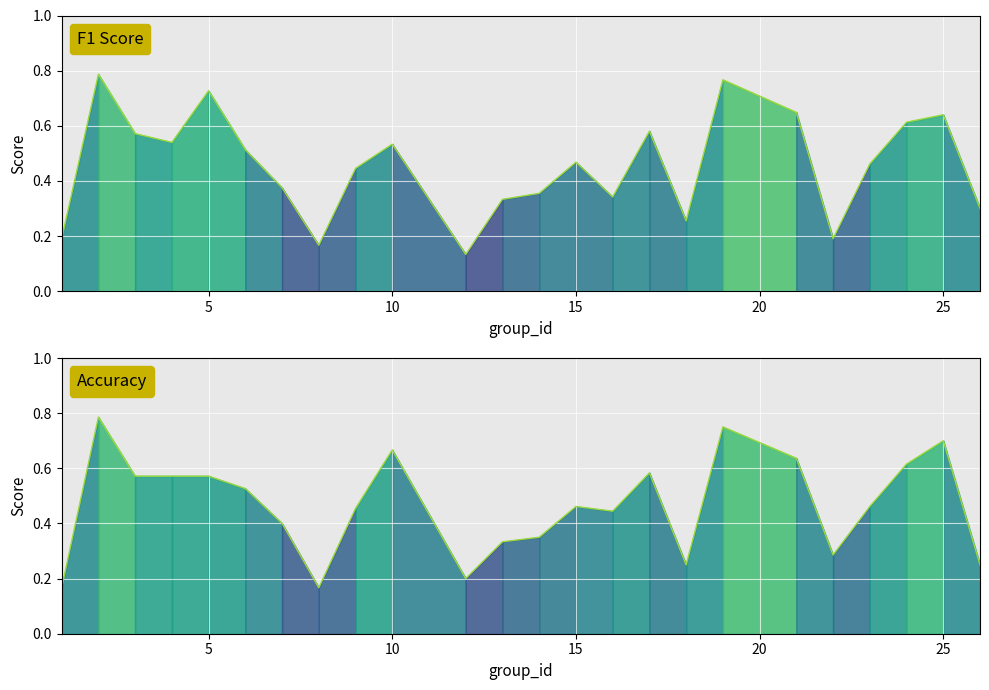

How many categories are shown in the chart?

24